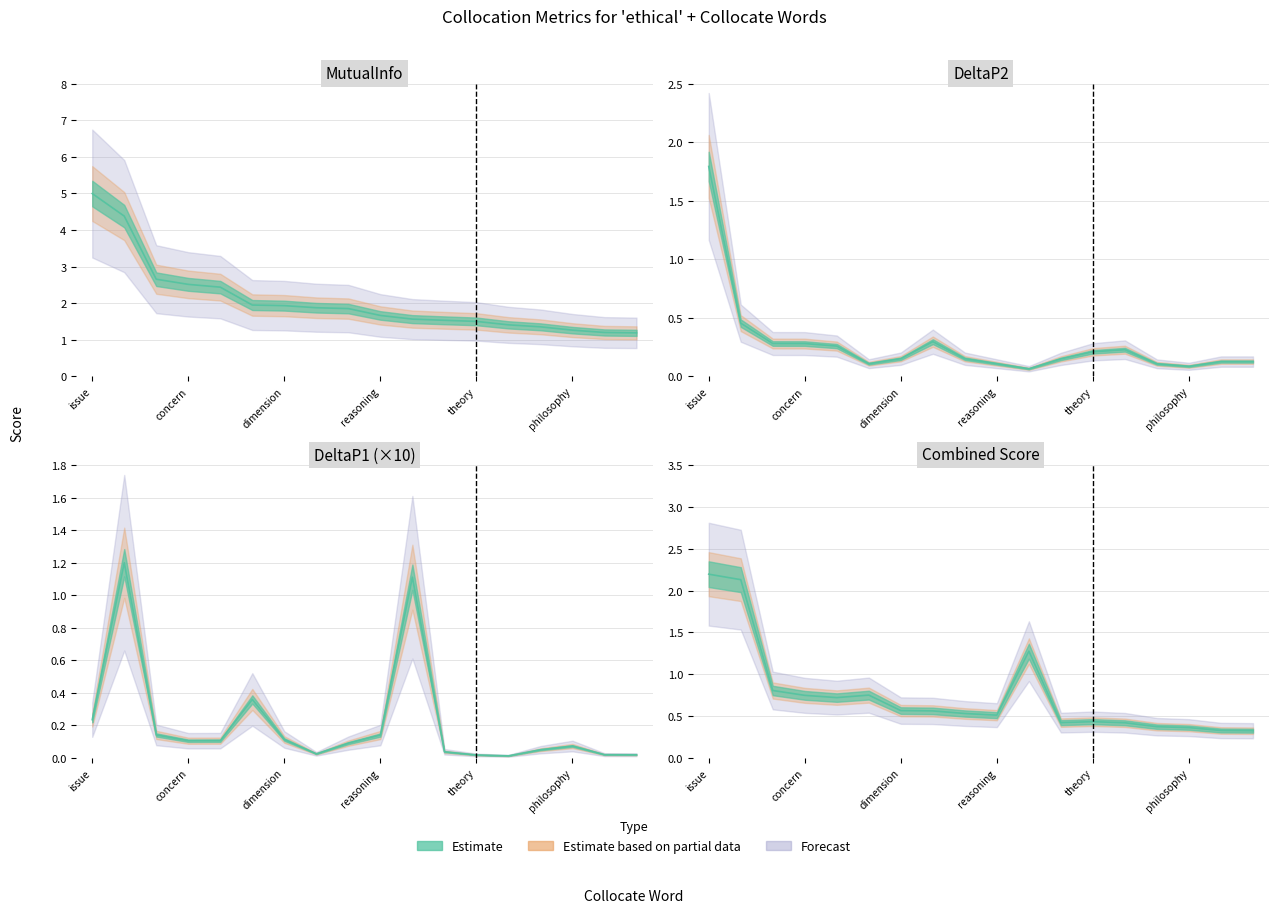

How many interior local valleys does the DeltaP2 series have?

3